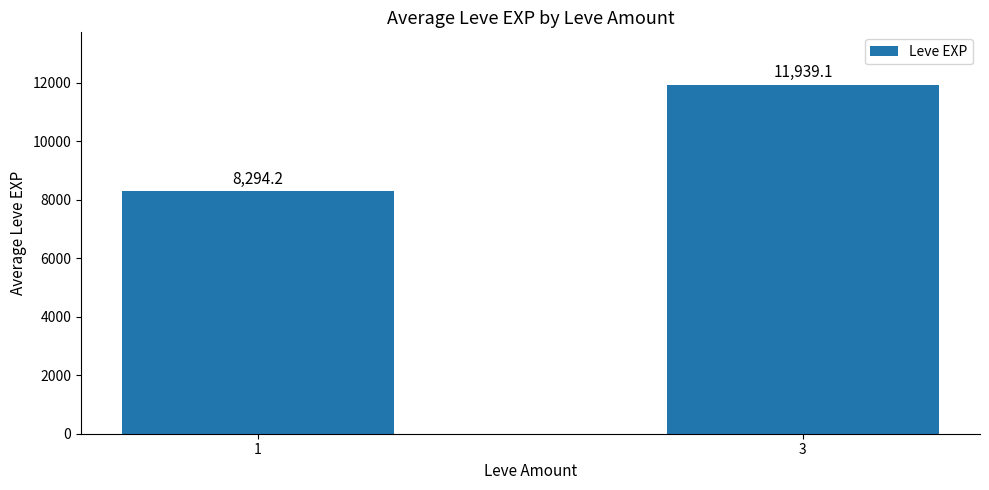

The chart shows a value of 8294.2 at 1. True or false?

True